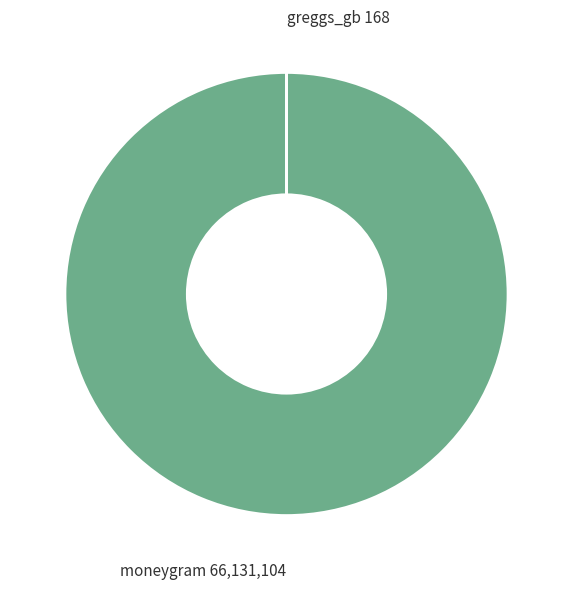

What is the smallest slice in the pie chart?

greggs_gb